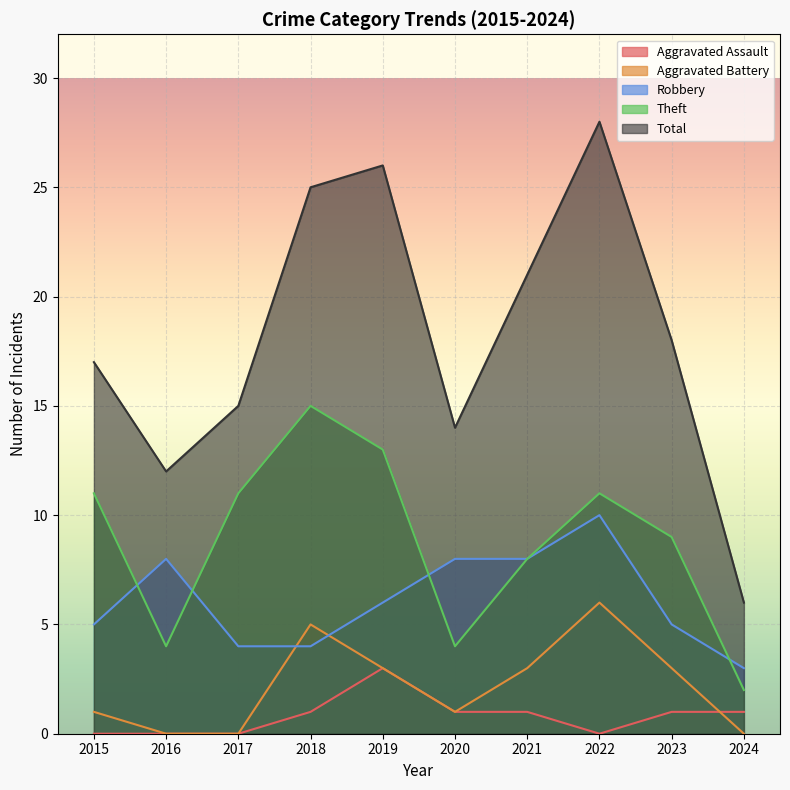

True or false: Aggravated Assault and Theft cross at least once.

False